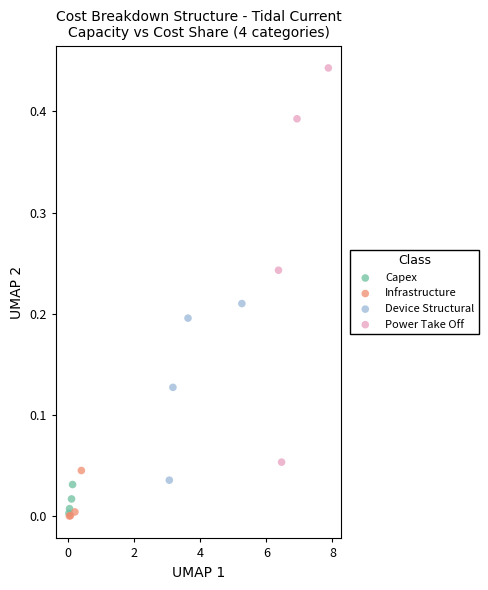

What are all the series names shown in the legend?

Capex, Infrastructure, Device Structural, Power Take Off